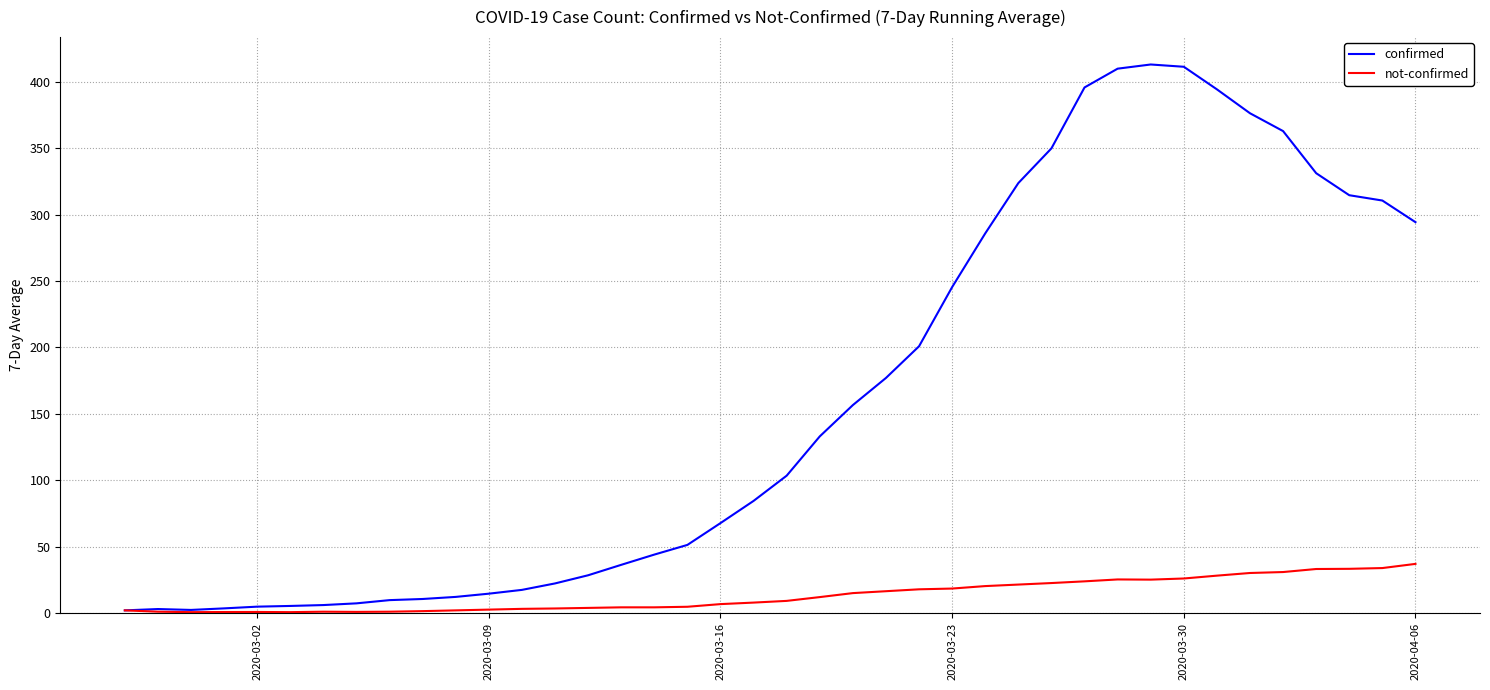

What is the maximum value shown in the chart?

413.0